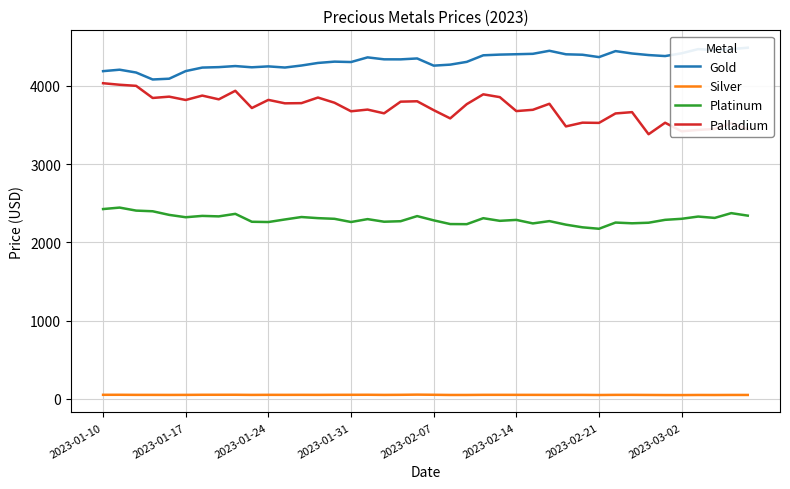

What is the minimum value for Platinum?

2173.4